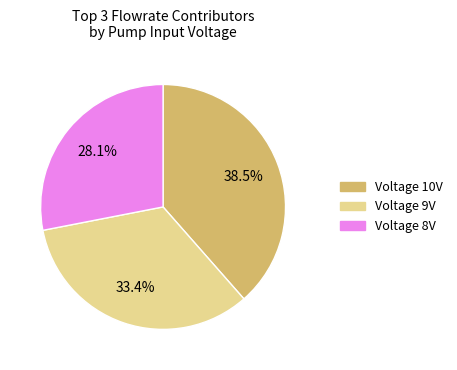

Does any single category account for the majority?

No